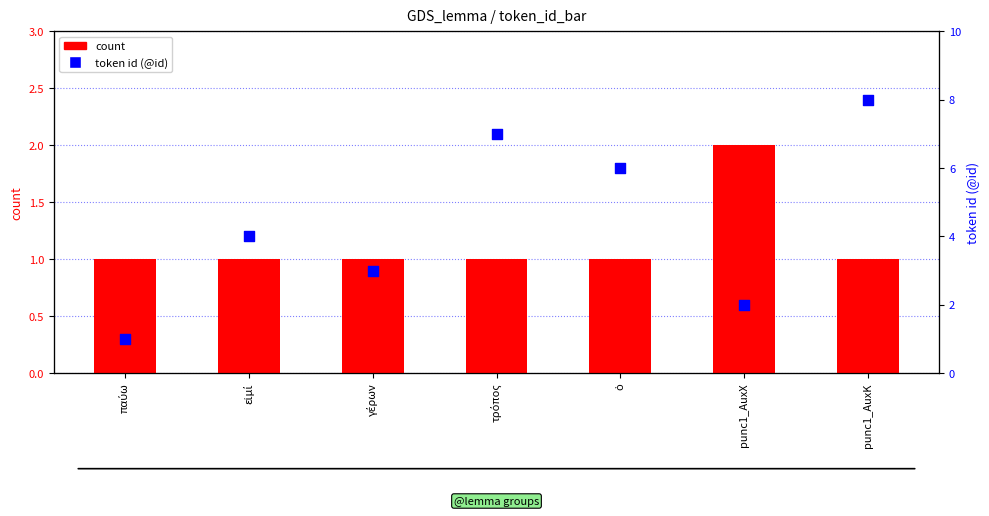

Which series has the largest total across all categories?

token id (@id)